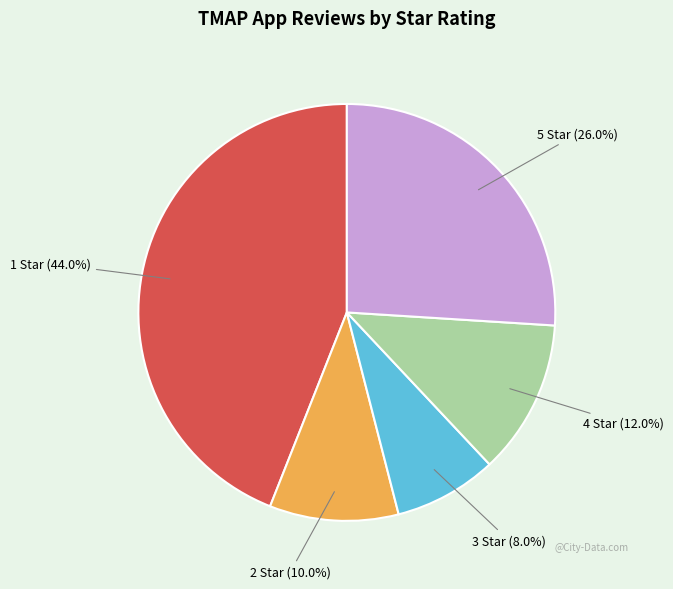

Which category has the biggest portion of the pie?

1 Star